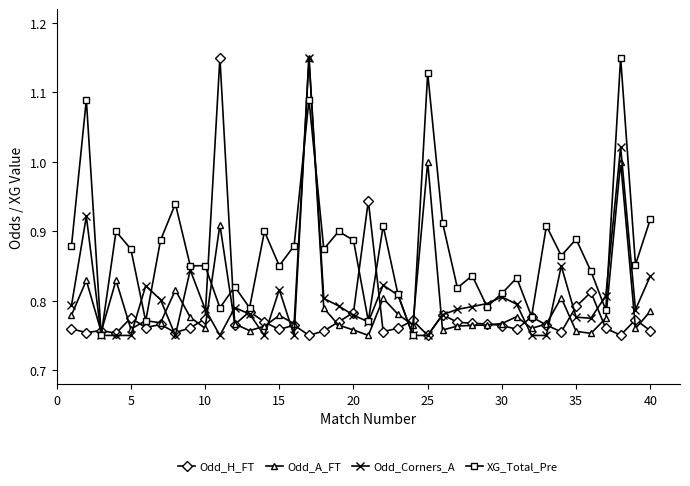

True or false: Odd_A_FT has more than 2 points higher than both neighbors.

True